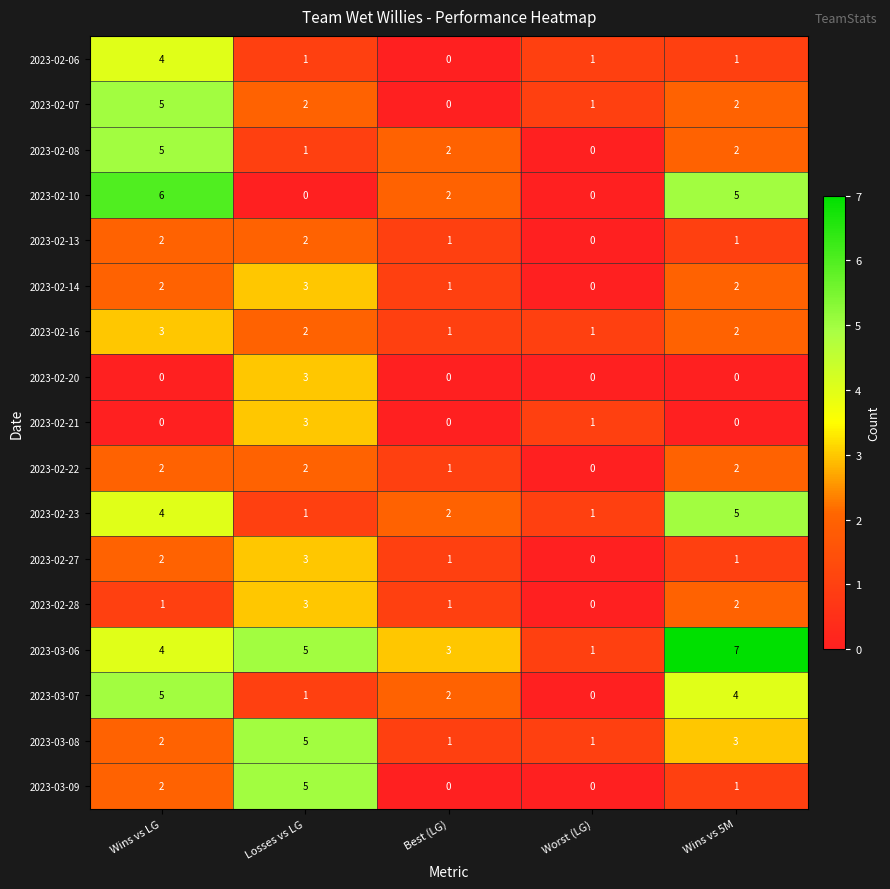

What is the total value across all series at Wins vs 5M?

40